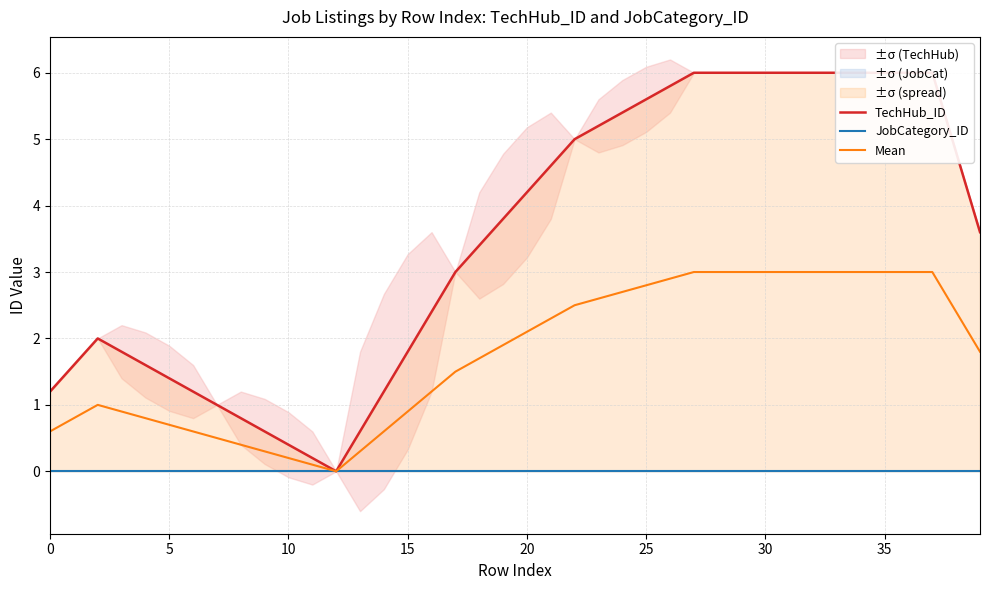

List the series in order of their peak value, lowest first.

JobCategory_ID, Mean, TechHub_ID